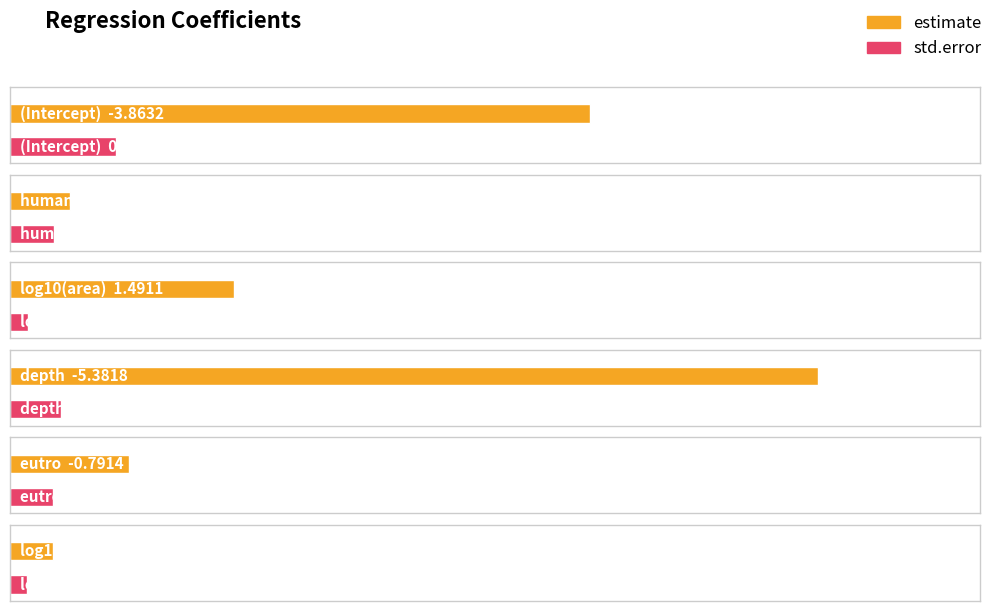

What is the lowest value of the estimate series?

-5.4